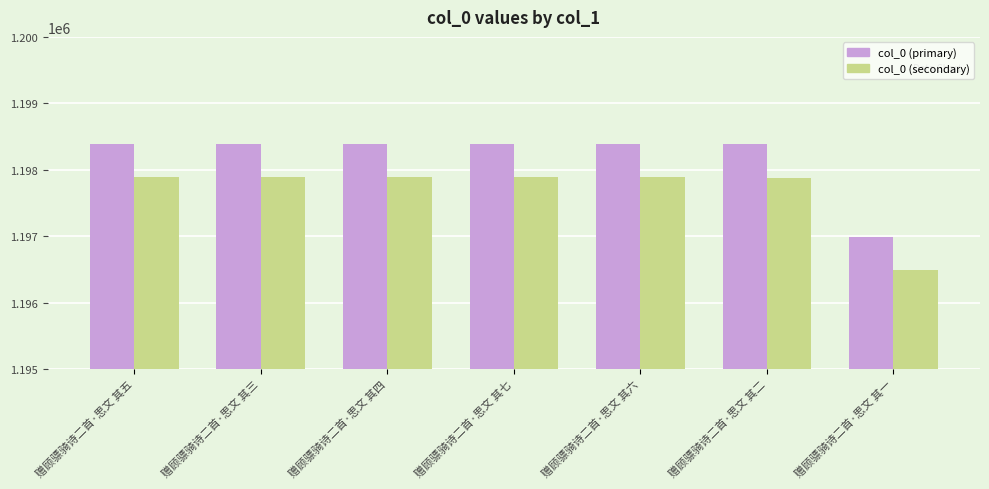

Rank the series by their average value, from lowest to highest.

col_0 (secondary), col_0 (primary)